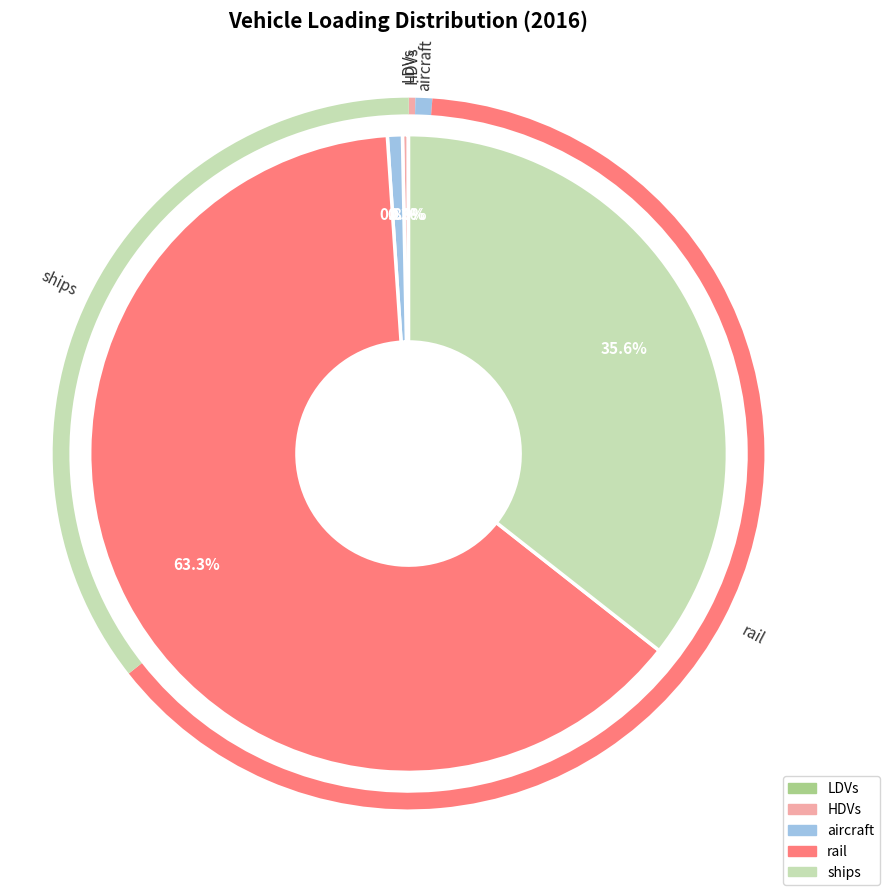

What is the ratio of the value at rail to the value at HDVs?

219.5